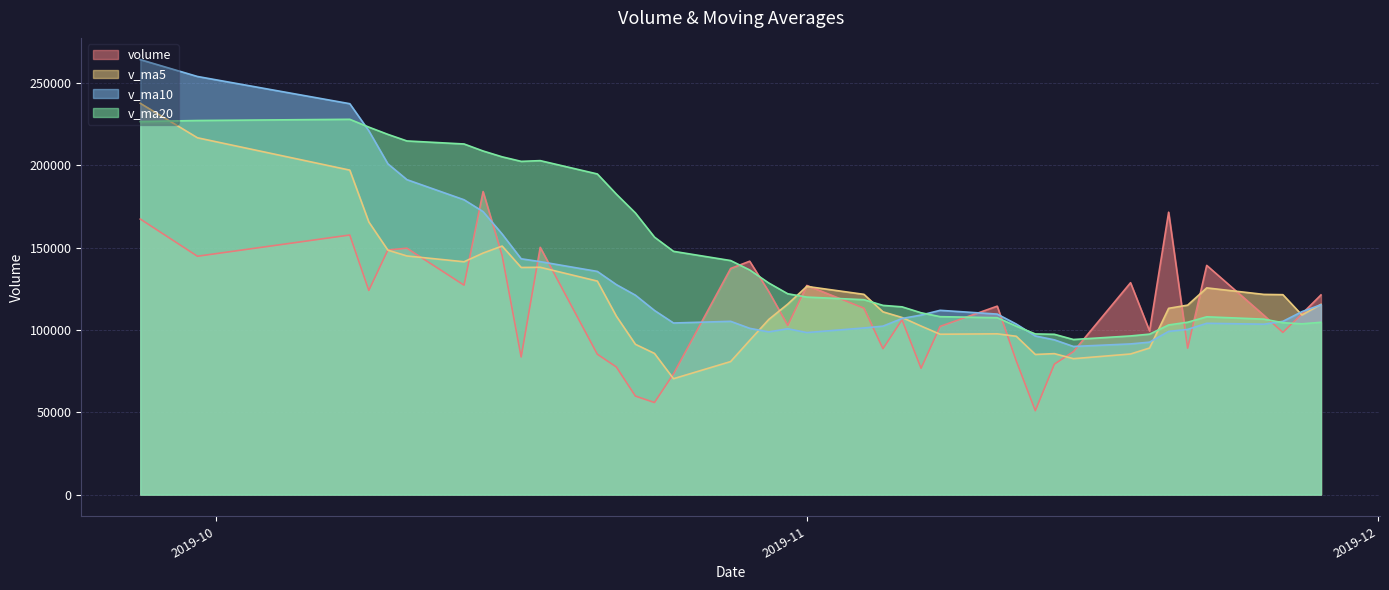

What is the sum of the v_ma10 values at 2019-10-15 and 2019-10-30?

270587.6